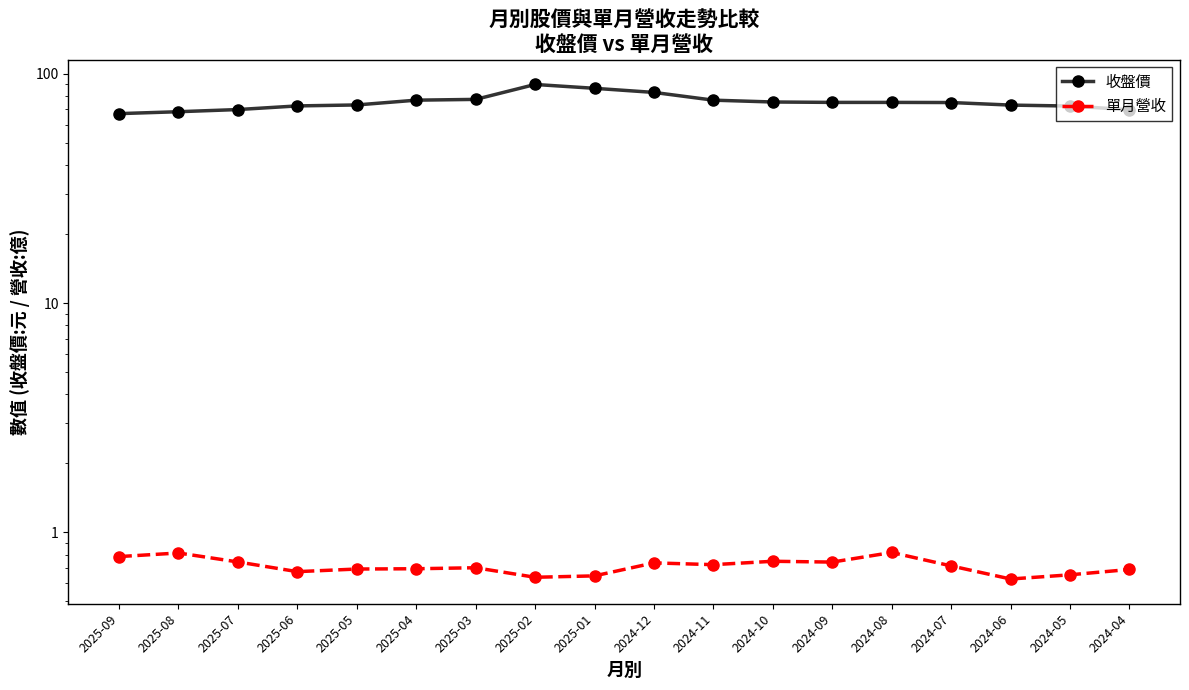

True or false: 單月營收 has a value of 0.8 at 2024-08.

True